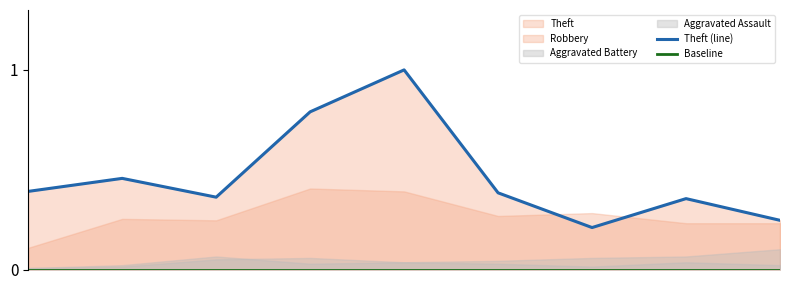

The value of Theft (line) at 4 is 0.3. True or false?

False